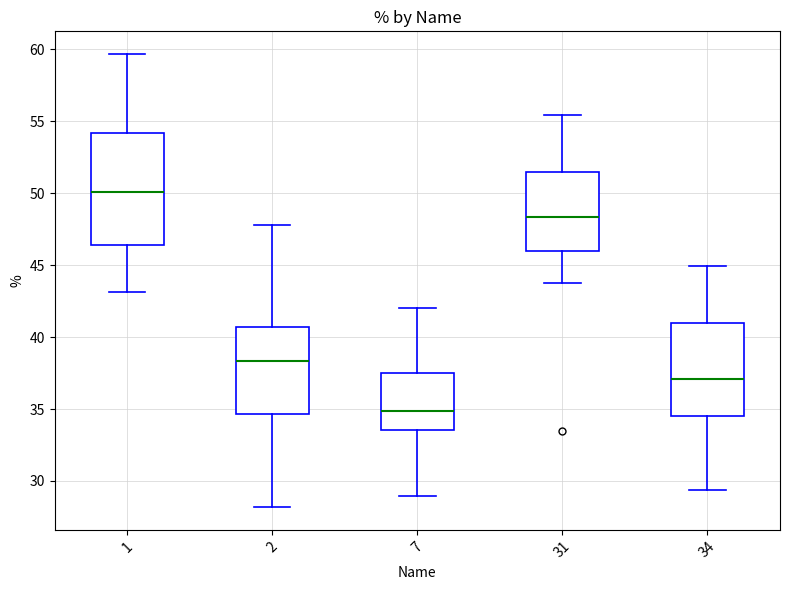

Where does the lower whisker of the box at x = 31 end on the y-axis? The values are not printed on the chart, so give them approximately, as read against the axis.

44.0